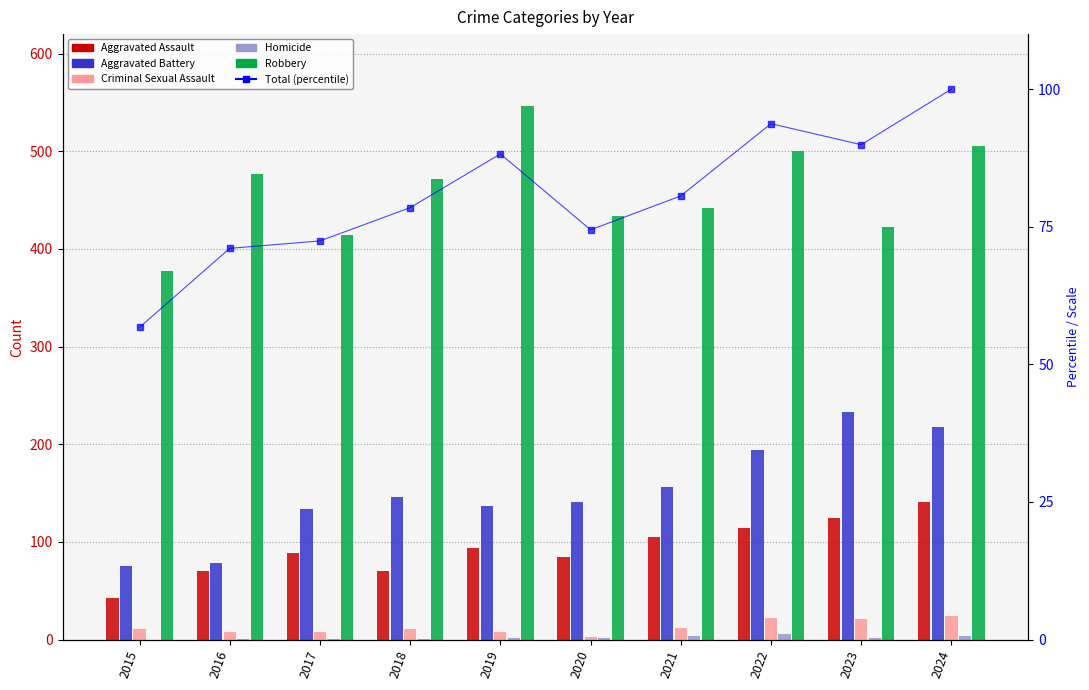

Are the bars grouped side by side (vs. stacked)?

Yes